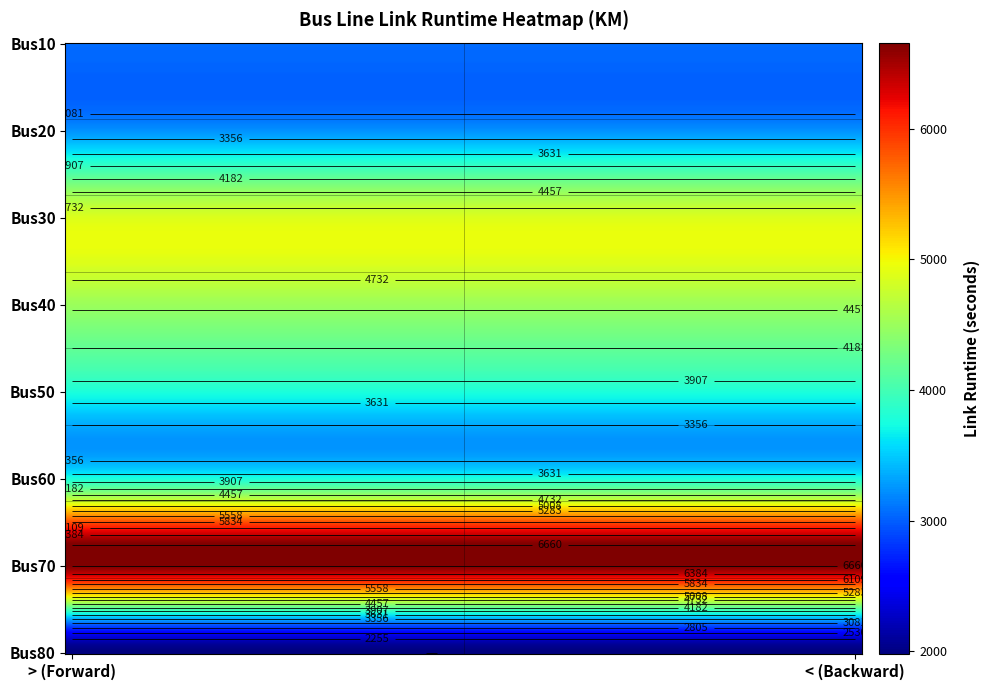

List the labels in order of Bus20 value, smallest first.

11 (>), 12 (<)